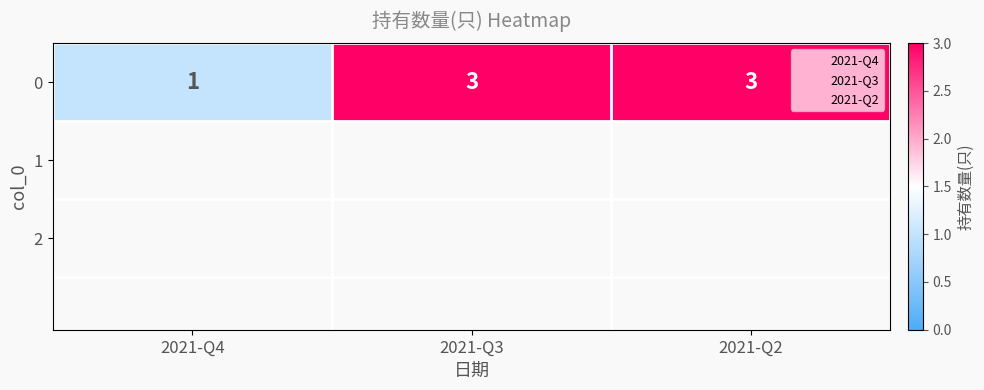

How many values are between 1 and 3?

3